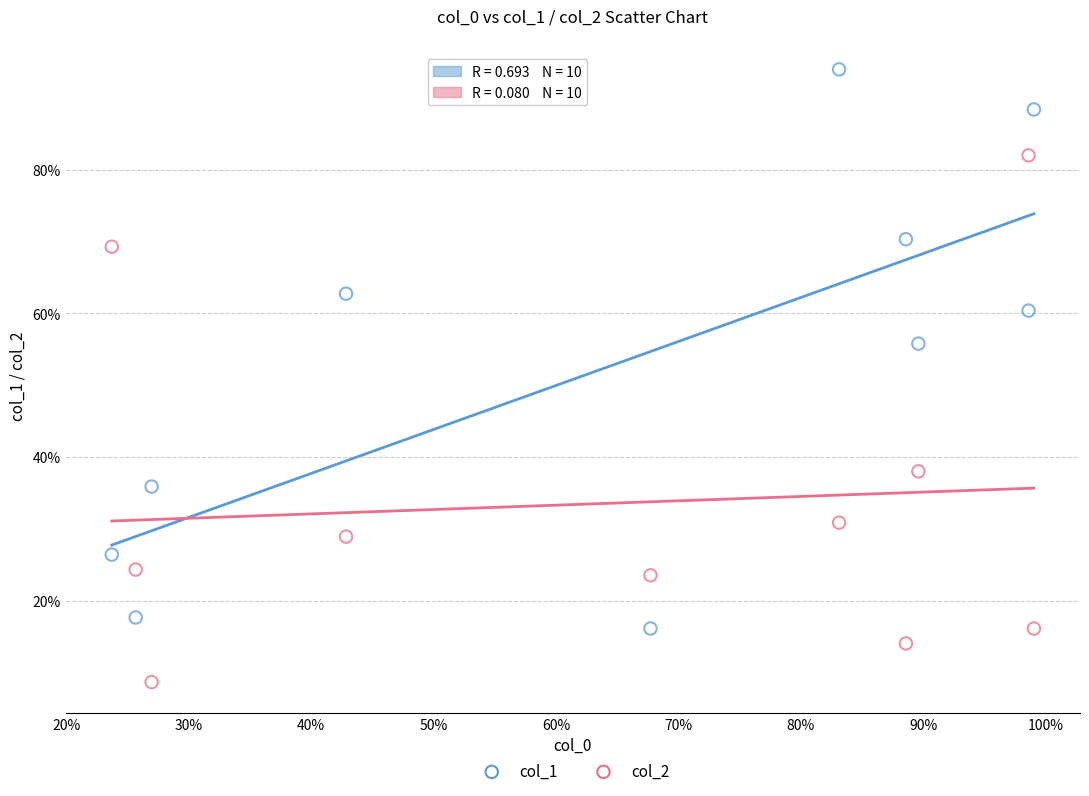

What are all the series names shown in the legend?

col_1, col_2